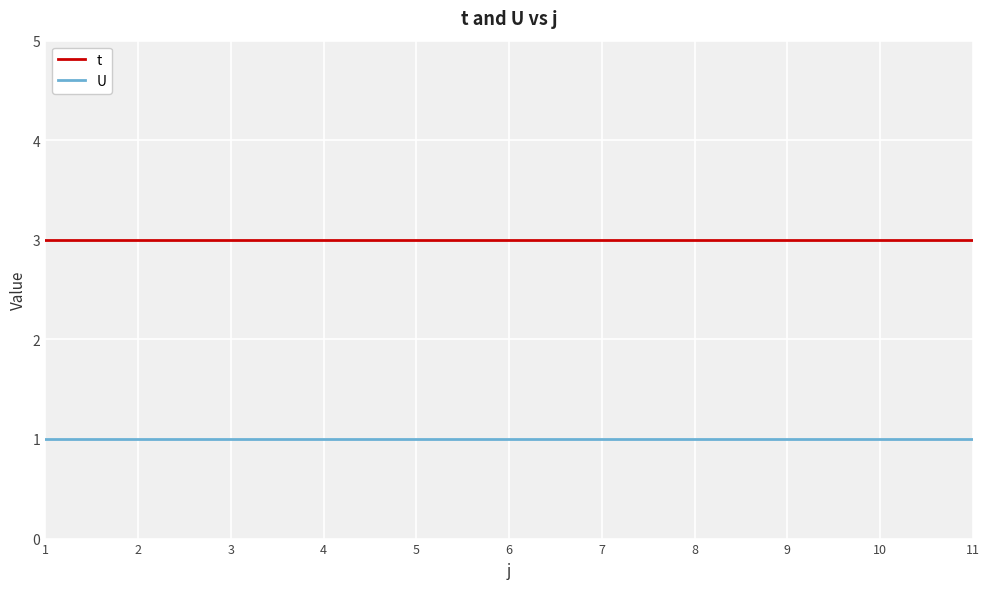

What value does the t series have at 11?

3